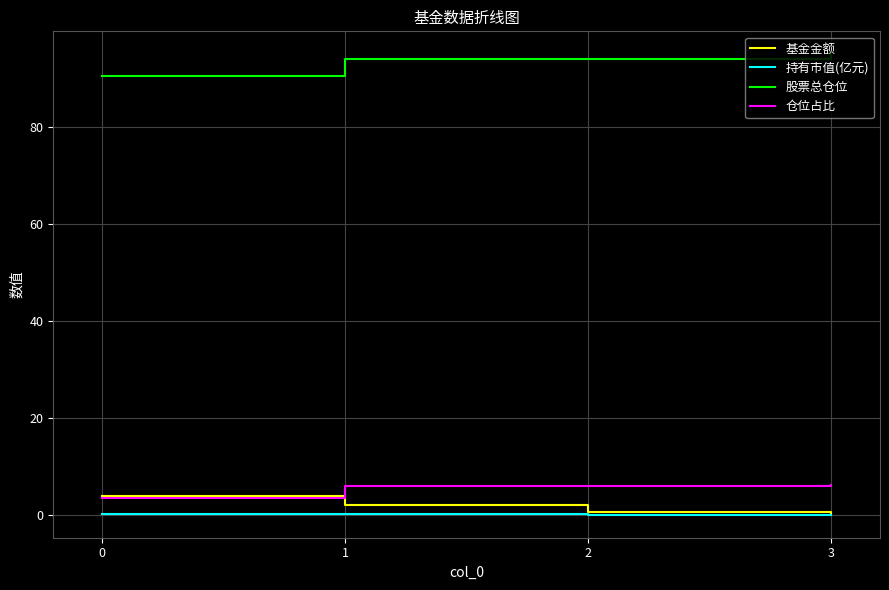

What is the difference between the maximum and second lowest values in the 持有市值(亿元) series?

0.1